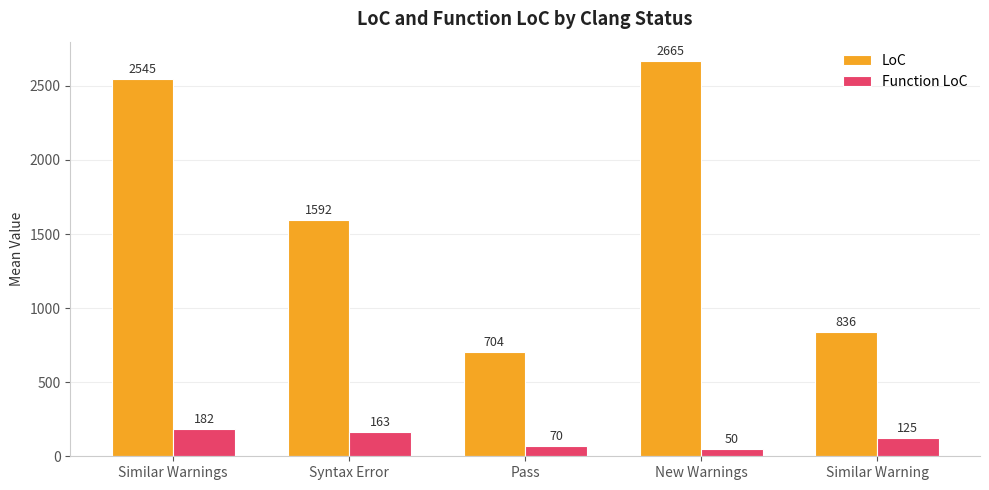

What is the average value of the LoC series?

1668.2